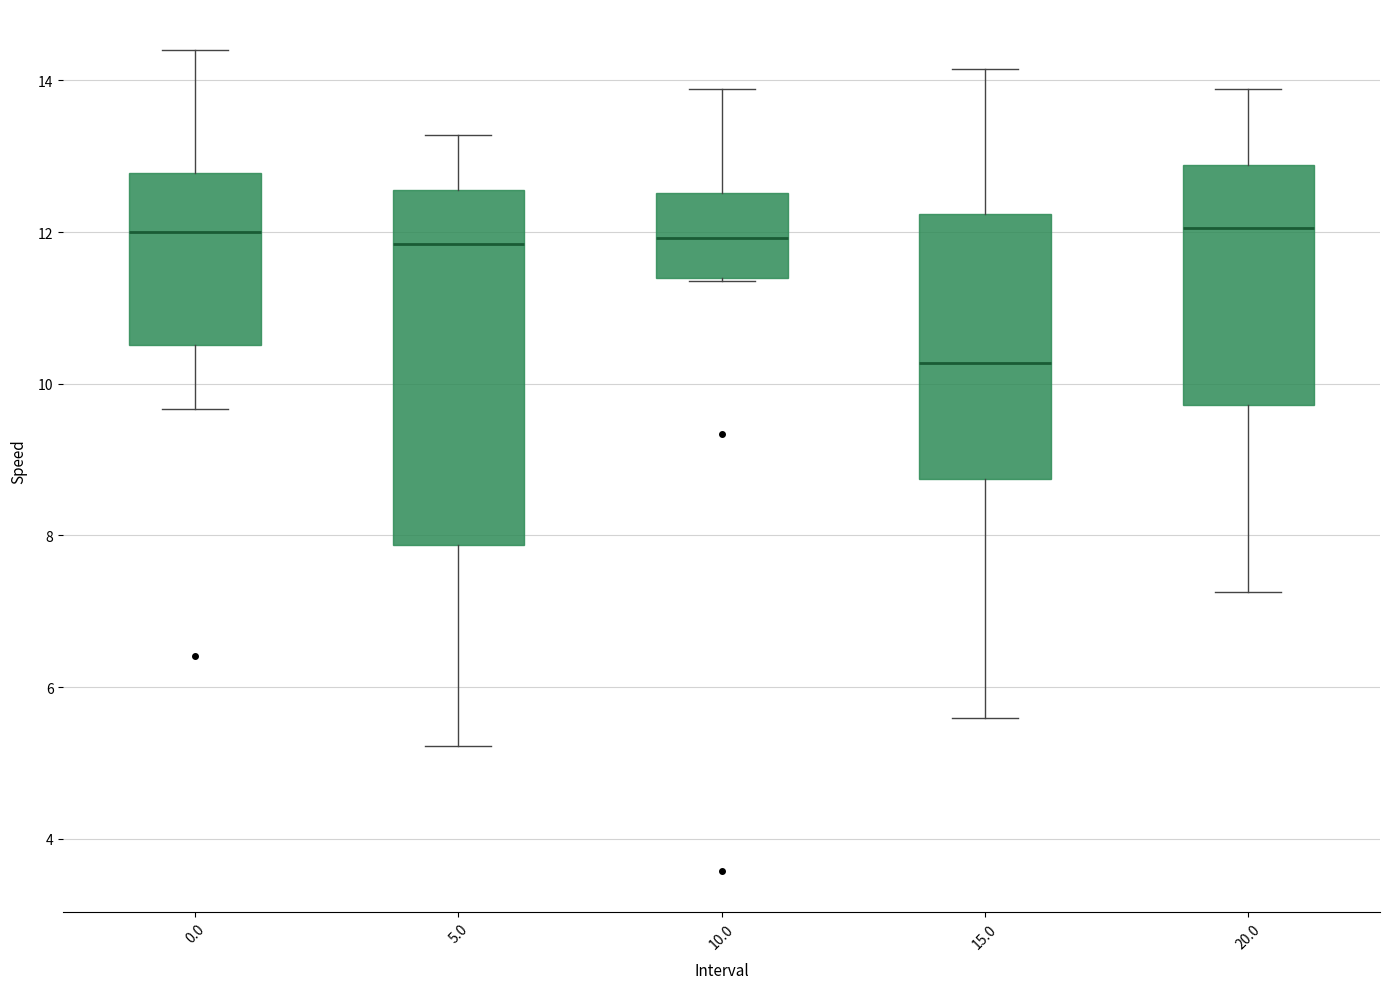

Reading left to right, read every box against the y-axis: the position of its median line, the range the box covers, and the ends of its whiskers. The values are not printed on the chart, so give them approximately, as read against the axis.

0.0: median 12.0, box 10.6 to 12.8, whiskers 9.6 to 14.4
5.0: median 11.8, box 7.8 to 12.6, whiskers 5.2 to 13.2
10.0: median 12.0, box 11.4 to 12.6, whiskers 11.4 to 13.8
15.0: median 10.2, box 8.8 to 12.2, whiskers 5.6 to 14.2
20.0: median 12.0, box 9.8 to 12.8, whiskers 7.2 to 13.8